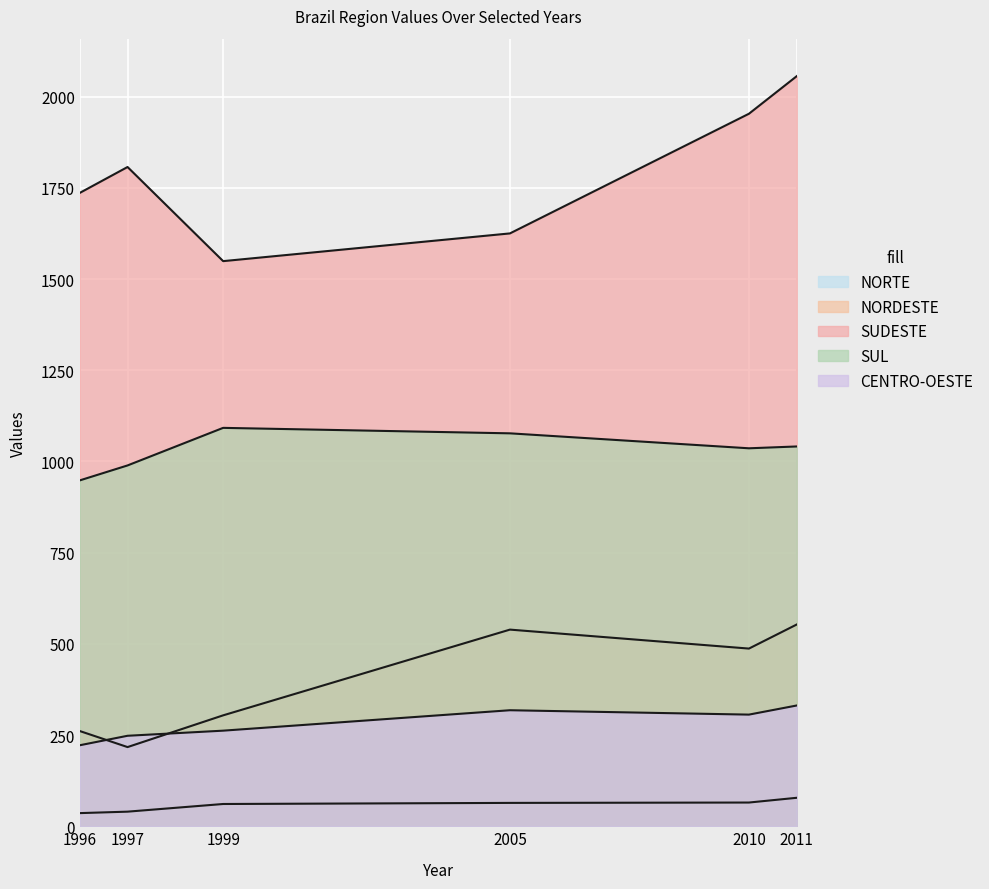

Which series has the largest range (max minus min)?

SUDESTE